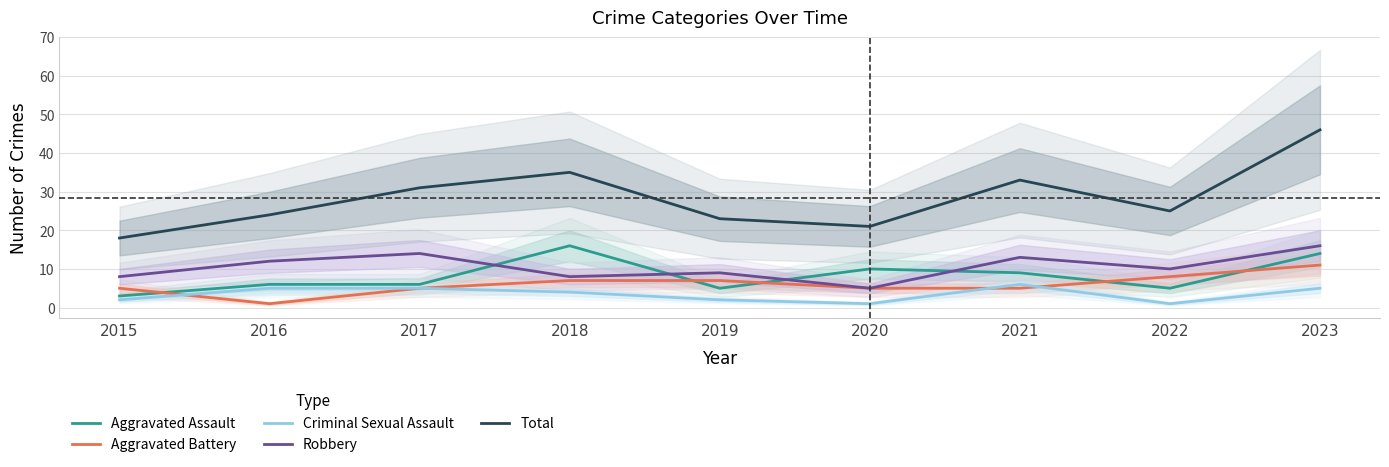

At which category is the sum across all series the highest?

2023